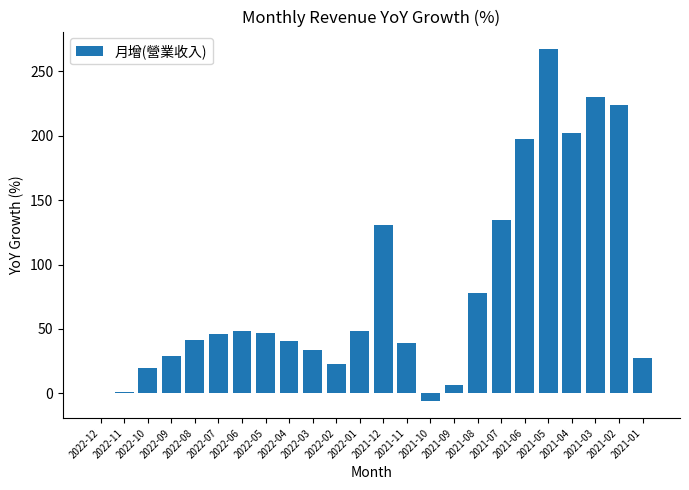

Is it true that the value at 2022-05 is 82.0?

False